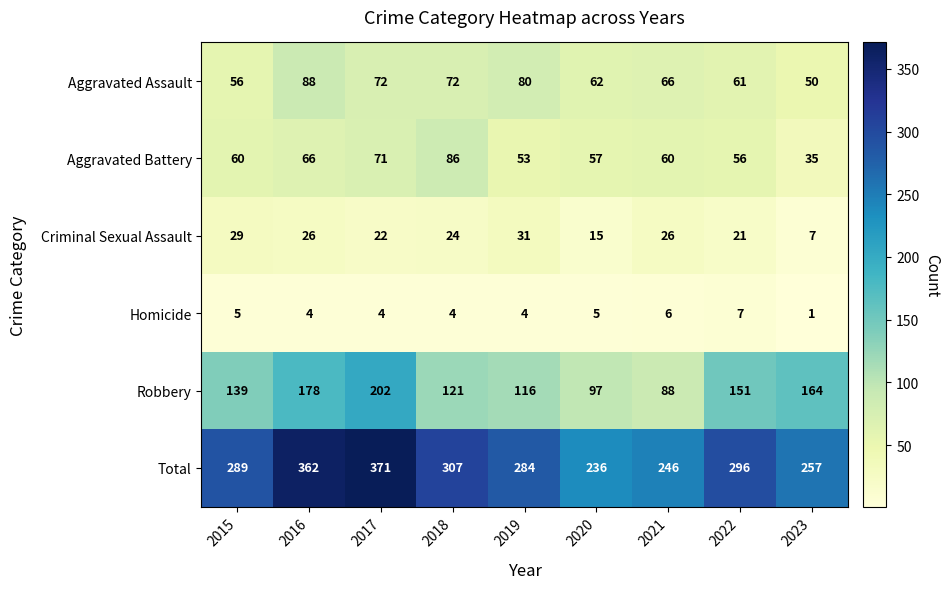

What value does the Robbery series have at 2018, to the nearest 5?

120